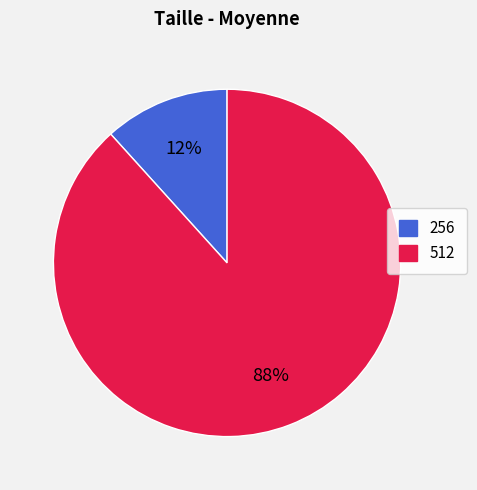

To the nearest percent, what is the average slice percentage?

50%